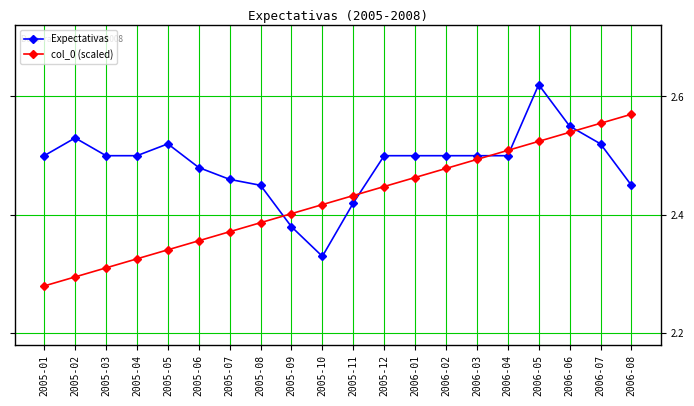

List the series in order of their peak value, highest first.

Expectativas, col_0 (scaled)